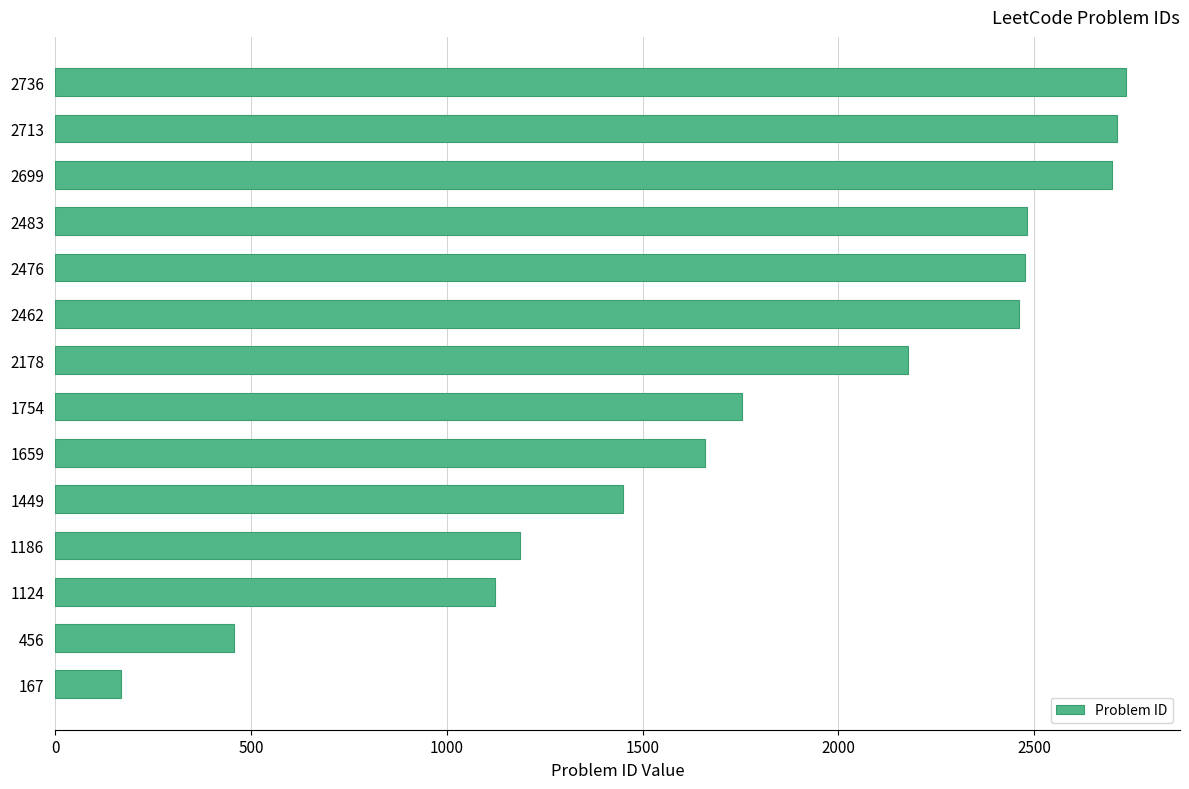

Is it true that the value at 456 is 456?

True